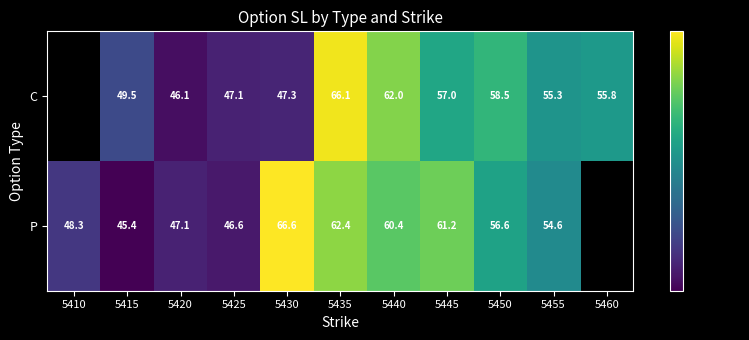

What is the difference between the P values at 5445 and 5425?

14.6